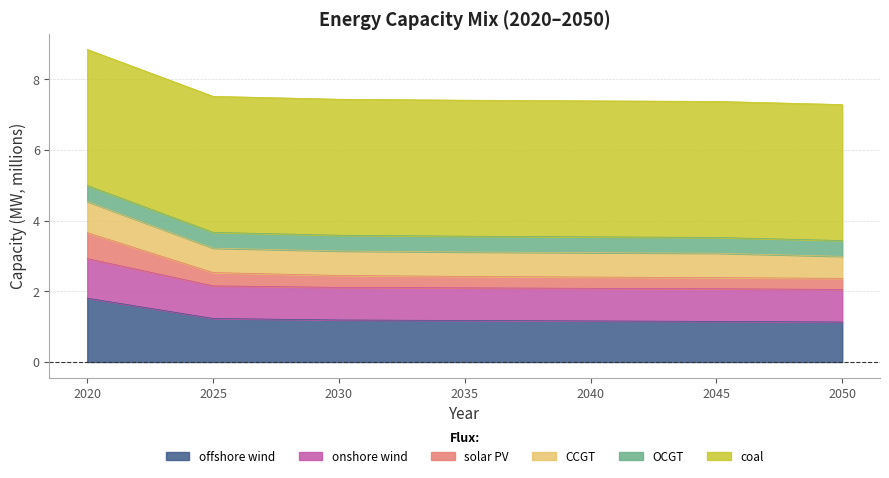

How many lines are shown in the chart?

6